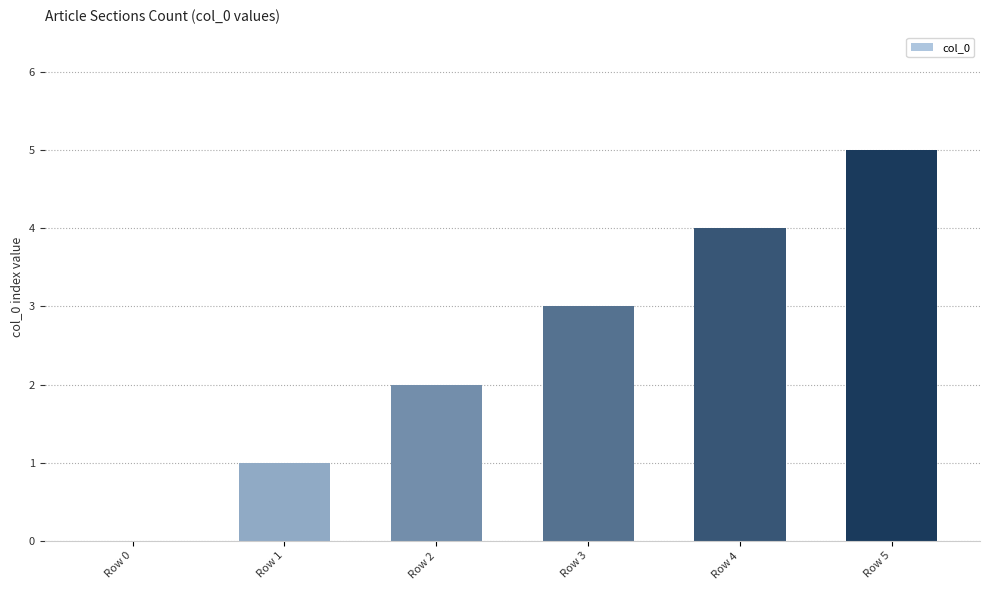

Reading left to right, extract all data points from this chart.

0	1	2	3	4	5